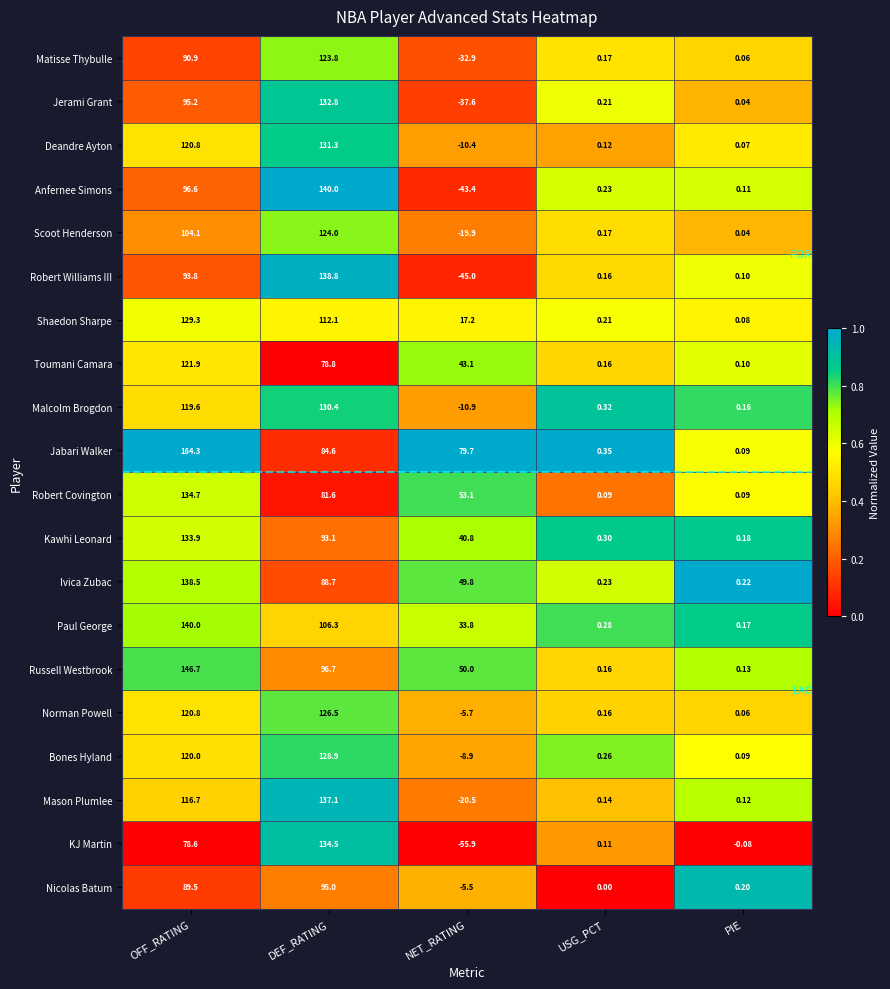

At which category is the sum across all series the highest?

OFF_RATING